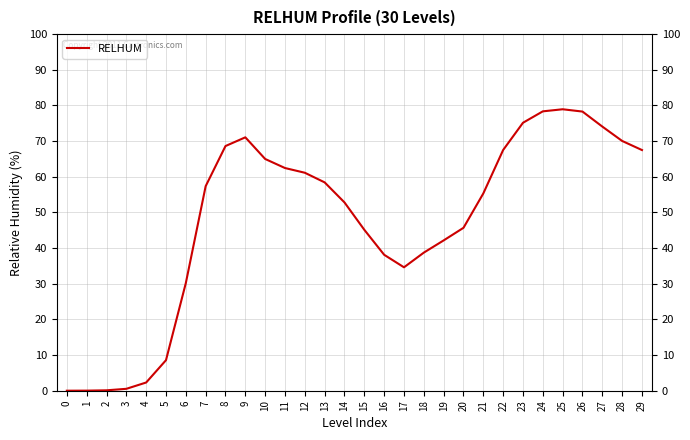

What is the difference between the maximum and minimum values?

78.9